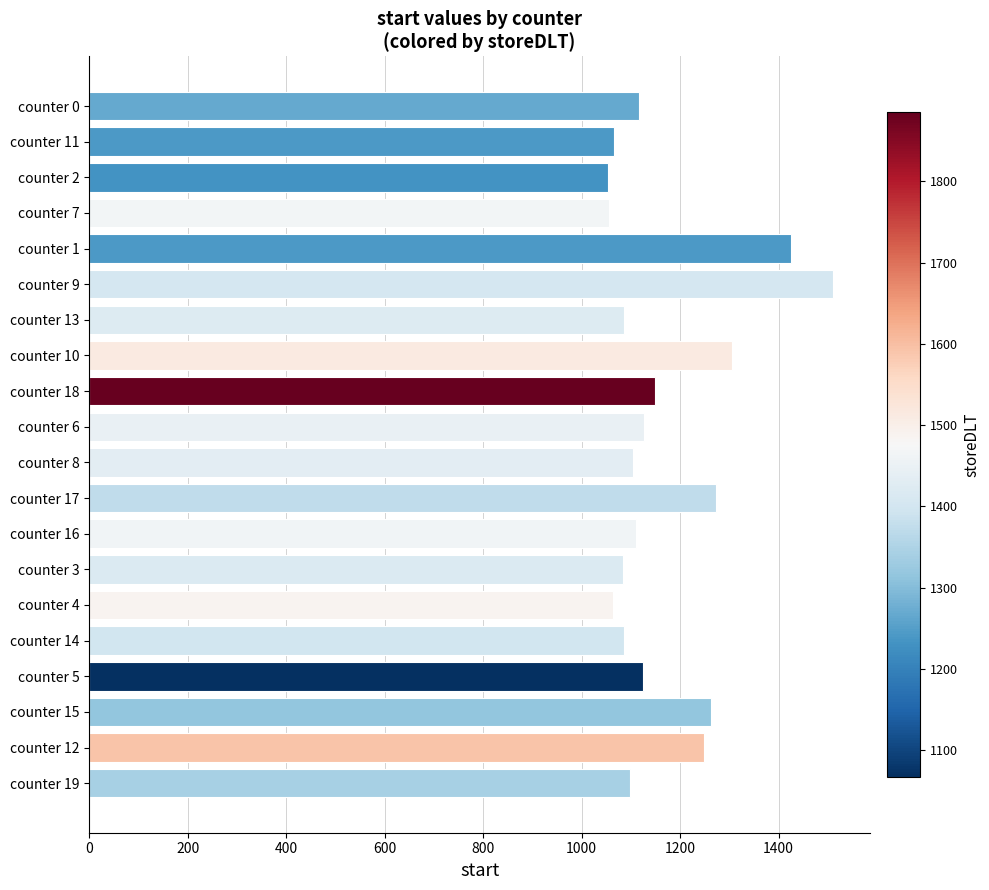

How many series are shown in this chart?

1